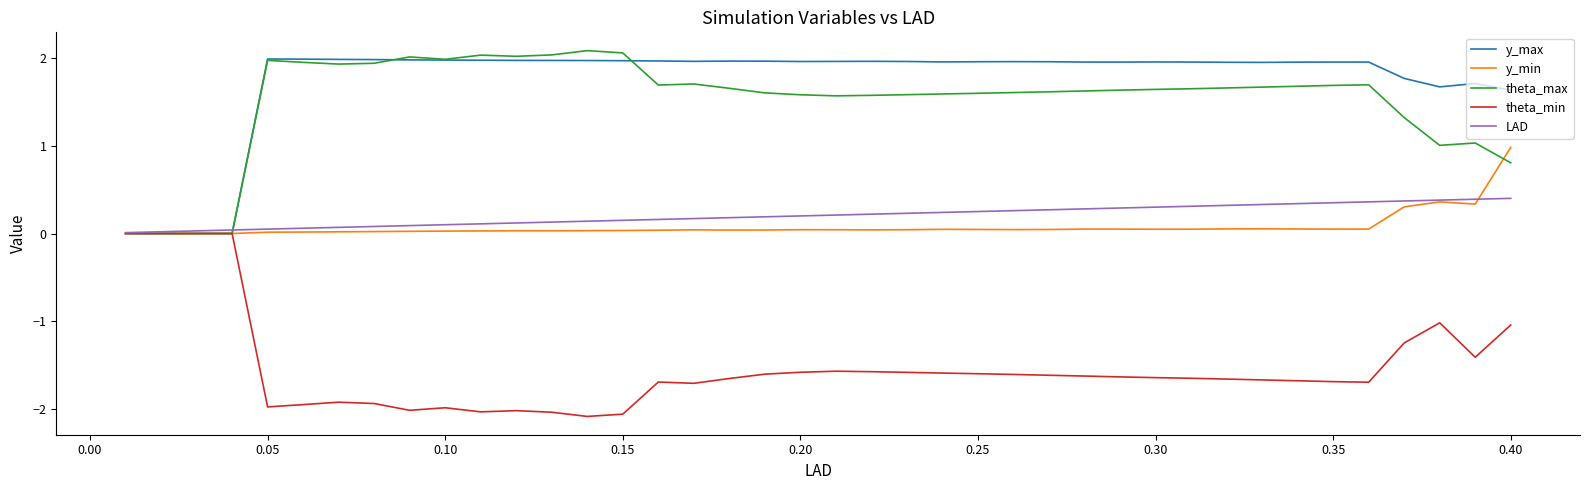

What is the greatest value displayed?

2.1